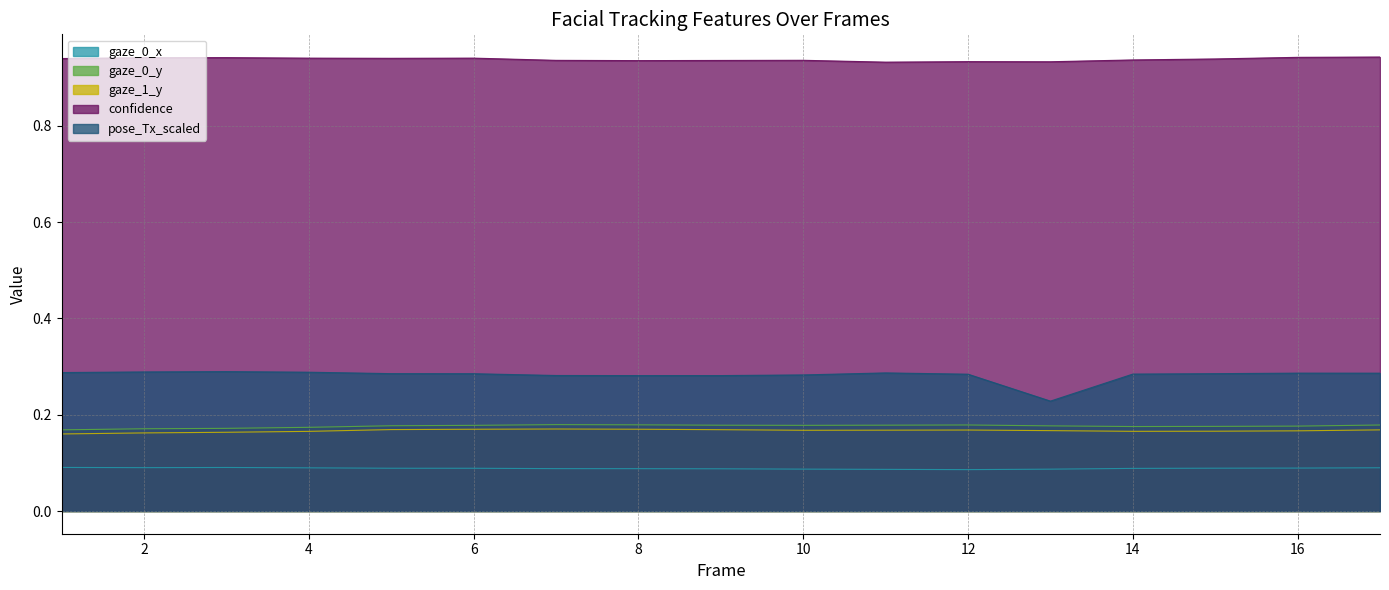

Does the chart have visible grid lines?

Yes